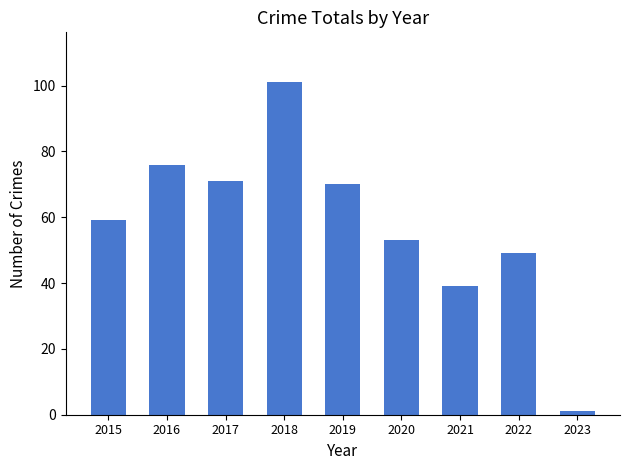

List the labels in order of value, largest first.

2018, 2016, 2017, 2019, 2015, 2020, 2022, 2021, 2023